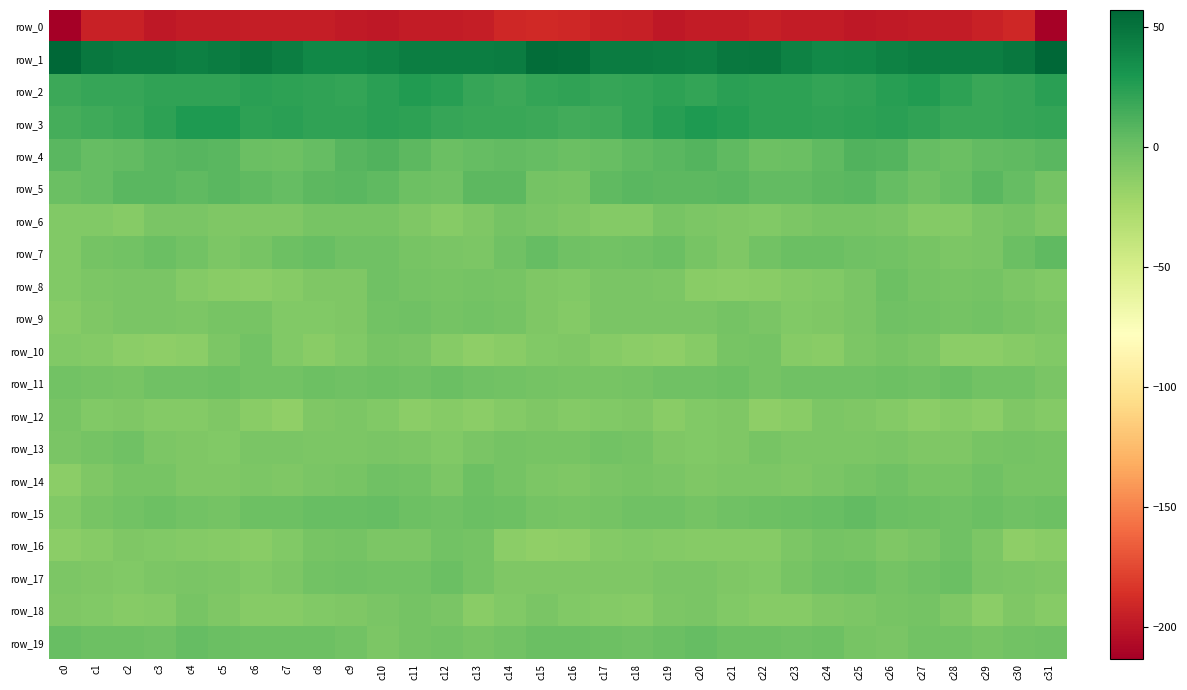

Reading left to right, list all the values displayed in this chart.

row_0: -213.5	-193.6	-193.8	-198.8	-197.6	-197.1	-195.9	-196.1	-196.5	-198.2	-199.3	-197.2	-197.1	-195.8	-190.4	-190.0	-190.6	-194.1	-195.1	-199.7	-196.8	-197.4	-195.2	-196.6	-196.7	-199.5	-198.1	-197.2	-197.0	-193.8	-190.6	-212.0
row_1: 57.1	47.2	44.9	44.9	43.3	45.4	48.2	44.4	39.0	38.4	40.6	44.2	43.8	43.8	45.2	53.9	52.8	45.1	45.0	44.5	43.0	47.0	47.7	42.2	37.9	38.9	42.3	44.3	43.8	43.6	47.6	57.2
row_2: 17.7	20.2	19.8	22.2	21.4	22.2	23.8	22.4	21.9	21.2	23.9	27.2	25.2	19.9	18.1	21.0	21.7	19.9	20.5	22.9	20.6	23.9	22.7	23.1	21.0	21.7	25.5	27.0	23.3	18.4	19.2	23.9
row_3: 14.6	16.7	18.7	23.2	27.7	27.9	23.3	23.4	21.9	22.3	23.9	23.0	20.0	18.7	18.7	17.5	15.3	16.7	20.7	24.8	28.7	26.2	22.8	23.3	21.5	23.3	23.7	22.0	19.1	18.7	19.8	21.0
row_4: 7.4	2.7	3.9	6.5	8.5	7.1	0.6	-0.2	2.7	8.4	10.1	5.8	0.6	3.2	4.3	2.6	0.2	1.9	5.3	6.8	9.1	4.4	-0.0	0.2	5.0	9.9	9.3	3.2	1.0	3.9	5.1	7.3
row_5: 0.6	3.0	6.8	7.2	5.3	6.7	5.4	2.6	5.5	6.9	4.7	-0.9	-1.1	5.8	6.2	-3.6	-4.2	4.4	7.5	5.9	5.9	6.8	4.1	3.3	6.2	7.0	2.4	-2.0	1.3	7.4	3.1	-3.5
row_6: -9.2	-9.2	-11.0	-5.7	-5.7	-7.6	-7.8	-8.1	-4.8	-4.8	-4.4	-7.4	-10.5	-7.6	-3.8	-5.6	-8.0	-10.2	-9.4	-4.7	-6.8	-7.4	-8.6	-6.4	-4.9	-4.2	-5.2	-9.4	-9.5	-6.1	-3.8	-7.4
row_7: -8.7	-3.7	-2.4	0.4	-2.2	-7.0	-4.5	-0.7	1.5	-1.4	-1.3	-4.1	-5.9	-6.8	-1.3	3.2	-1.9	-2.6	-1.3	0.5	-4.3	-7.4	-2.3	0.2	0.9	-1.8	-2.0	-5.0	-6.6	-5.3	1.0	4.9
row_8: -8.6	-7.1	-5.9	-5.6	-10.0	-12.2	-12.8	-10.6	-8.3	-8.0	-1.1	-3.1	-4.6	-3.5	-4.6	-7.9	-9.4	-6.2	-5.8	-6.4	-11.5	-12.6	-12.2	-9.5	-8.7	-5.5	-0.9	-4.0	-4.6	-3.2	-6.4	-9.1
row_9: -10.5	-7.7	-5.2	-5.5	-6.3	-4.6	-4.8	-8.7	-8.5	-7.3	-2.6	-1.3	-3.3	-2.4	-3.3	-7.5	-10.3	-6.0	-5.3	-6.1	-5.8	-4.0	-6.1	-9.3	-8.2	-6.2	-1.2	-2.1	-3.2	-2.3	-4.5	-7.2
row_10: -8.8	-9.4	-12.7	-13.8	-12.7	-7.2	-2.6	-9.2	-12.3	-9.0	-4.9	-5.2	-11.0	-14.1	-11.7	-8.7	-7.6	-10.5	-13.6	-13.8	-11.2	-4.6	-3.9	-11.4	-11.7	-7.2	-4.7	-6.8	-13.0	-13.6	-10.5	-9.3
row_11: -2.7	-3.8	-4.5	-1.7	-1.8	-0.2	-2.5	-2.9	0.1	-1.9	-0.5	-1.2	0.4	-1.4	-2.2	-3.9	-4.2	-4.7	-3.5	-2.0	-0.9	-0.8	-3.3	-1.3	-1.0	-1.5	-0.5	-1.1	0.5	-2.4	-2.6	-6.0
row_12: -4.8	-8.6	-8.1	-10.4	-10.4	-7.4	-12.0	-14.8	-7.5	-6.8	-8.5	-13.0	-10.6	-13.2	-9.7	-8.1	-9.9	-9.2	-8.1	-11.8	-8.8	-8.1	-14.4	-11.9	-6.6	-7.4	-9.9	-13.1	-10.8	-13.2	-7.8	-9.6
row_13: -5.7	-3.5	-1.9	-6.3	-8.1	-8.8	-5.8	-5.6	-7.2	-7.0	-6.2	-6.3	-8.7	-5.7	-3.9	-4.2	-4.8	-2.2	-3.3	-7.3	-8.5	-8.0	-4.9	-6.3	-7.1	-6.8	-5.6	-7.4	-8.1	-4.7	-3.6	-4.3
row_14: -13.6	-8.1	-4.8	-4.8	-7.4	-7.9	-6.3	-8.2	-6.1	-4.7	-1.6	-2.9	-6.5	-0.9	-3.9	-7.1	-7.9	-6.2	-4.5	-5.6	-8.0	-7.0	-7.1	-7.4	-5.7	-3.2	-1.4	-4.9	-4.3	-1.1	-5.1	-4.9
row_15: -8.8	-4.7	-2.5	-0.3	-2.6	-3.1	-0.8	-0.3	1.3	2.2	2.6	-0.1	-1.6	0.5	-0.5	-3.7	-4.7	-3.8	-1.4	-1.0	-3.5	-2.0	-0.6	0.6	1.3	3.5	1.2	-0.7	-1.0	0.8	-1.4	-0.5
row_16: -13.3	-11.0	-8.2	-9.3	-10.4	-10.8	-11.9	-9.4	-4.9	-4.0	-6.6	-6.6	-3.0	-3.7	-12.8	-14.9	-14.3	-9.4	-8.4	-9.8	-10.7	-11.4	-11.4	-7.2	-4.1	-4.3	-7.3	-5.6	-1.9	-7.0	-14.4	-11.7
row_17: -6.8	-7.5	-8.5	-6.7	-5.6	-6.8	-8.8	-7.0	-2.5	-0.9	-2.5	-3.0	0.7	-3.5	-7.3	-7.3	-8.2	-7.8	-8.3	-5.7	-6.1	-7.5	-9.0	-4.9	-1.7	-0.8	-3.1	-2.0	0.4	-5.9	-7.1	-8.2
row_18: -7.8	-9.3	-10.7	-9.4	-5.1	-7.4	-10.7	-11.2	-8.8	-7.5	-6.0	-3.3	-5.4	-12.5	-8.8	-6.2	-8.4	-9.9	-10.9	-7.0	-5.4	-9.1	-10.9	-10.5	-8.0	-6.9	-5.0	-3.1	-8.2	-12.6	-7.3	-11.1
row_19: 1.5	-0.2	-0.7	-1.1	3.0	0.3	-0.0	-0.8	-0.2	-2.0	-6.8	-3.4	-2.3	-4.8	-2.8	0.2	0.6	-0.4	-1.2	0.7	2.6	-0.2	-0.0	-1.0	-0.0	-4.2	-6.1	-2.2	-2.8	-5.1	-2.1	-1.8